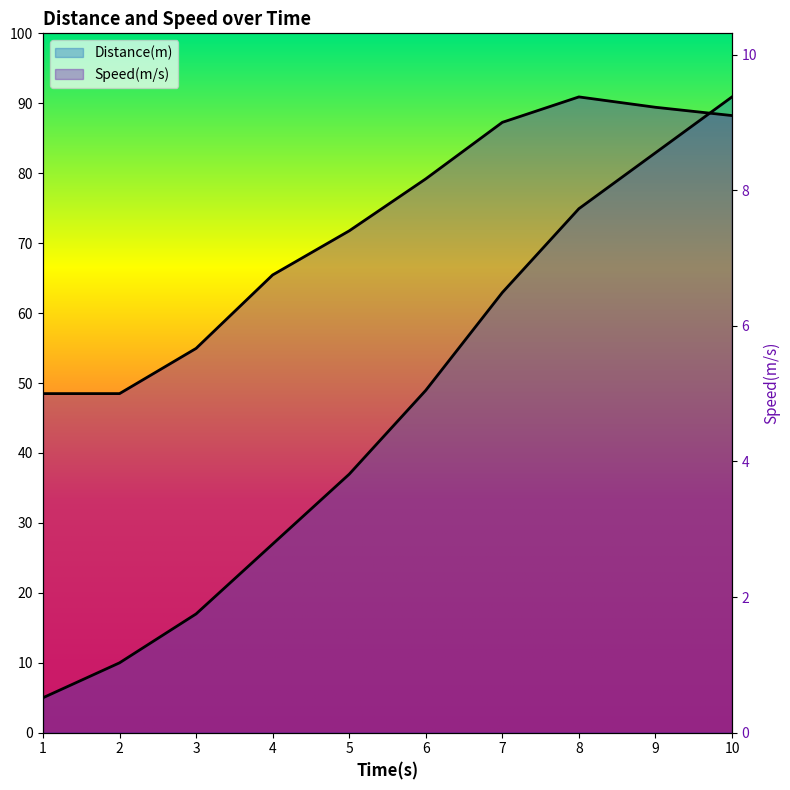

What is the value of the Speed(m/s) point at the 6th from the left?

79.3